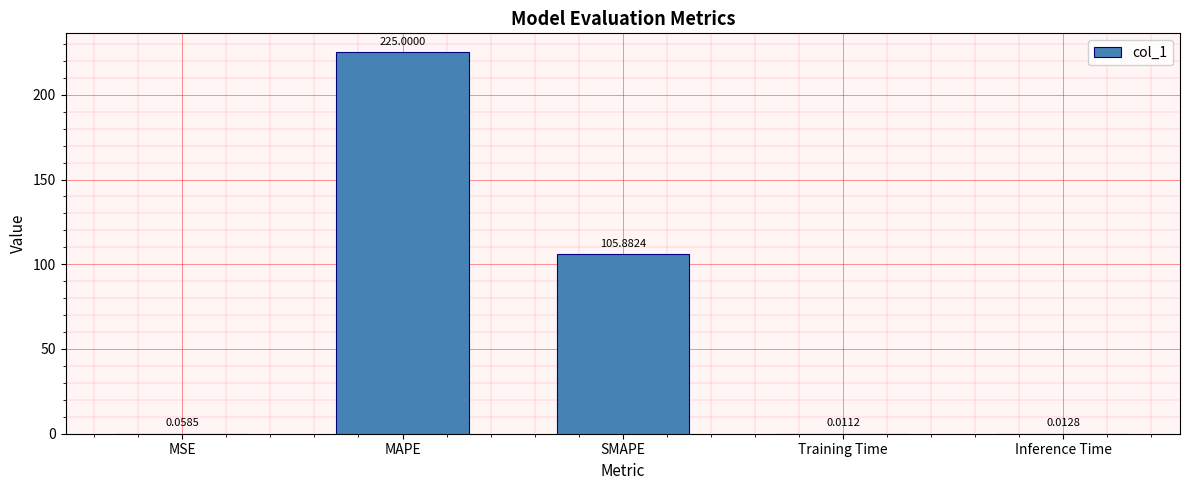

What is the change in value from SMAPE to Inference Time?

-105.9